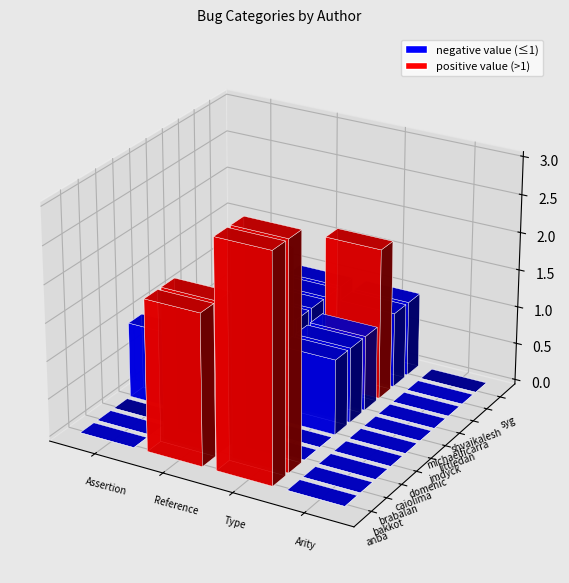

Between brabalan and domenic, which is larger?

domenic